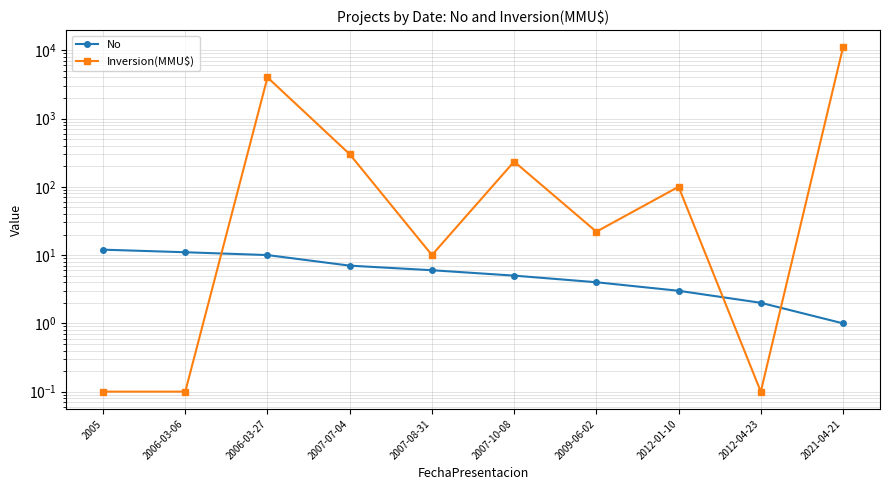

List the series in order of their peak value, highest first.

Inversion(MMU$), No